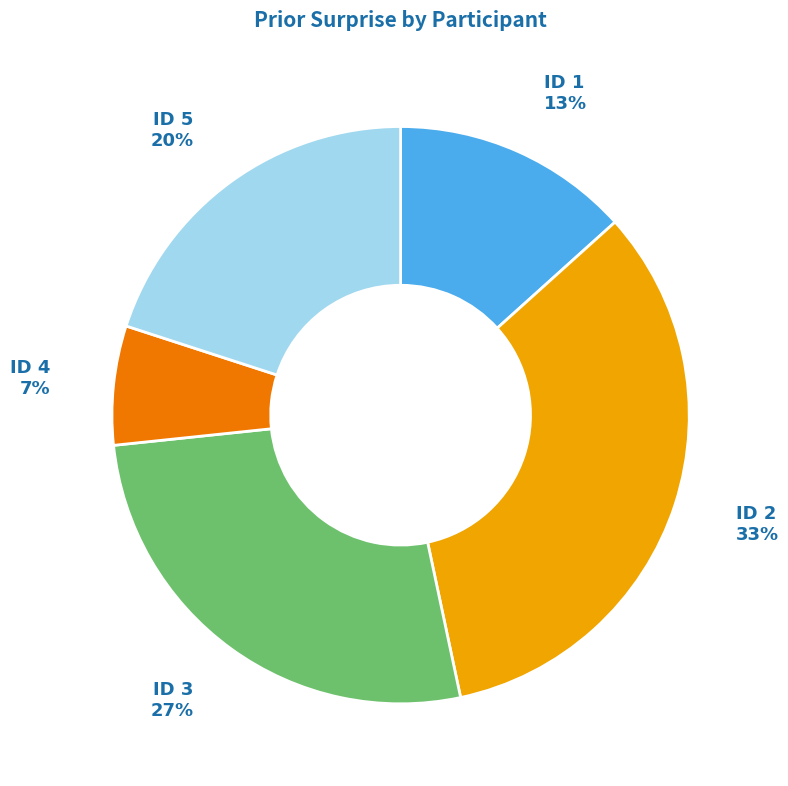

Does ID 1 represent more than half of the total?

No